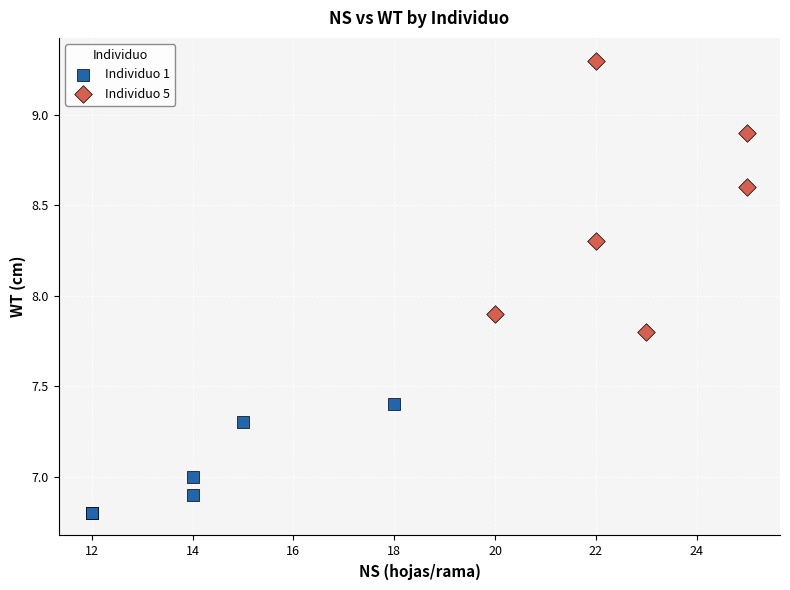

Which series has the widest spread of Y values?

Individuo 5